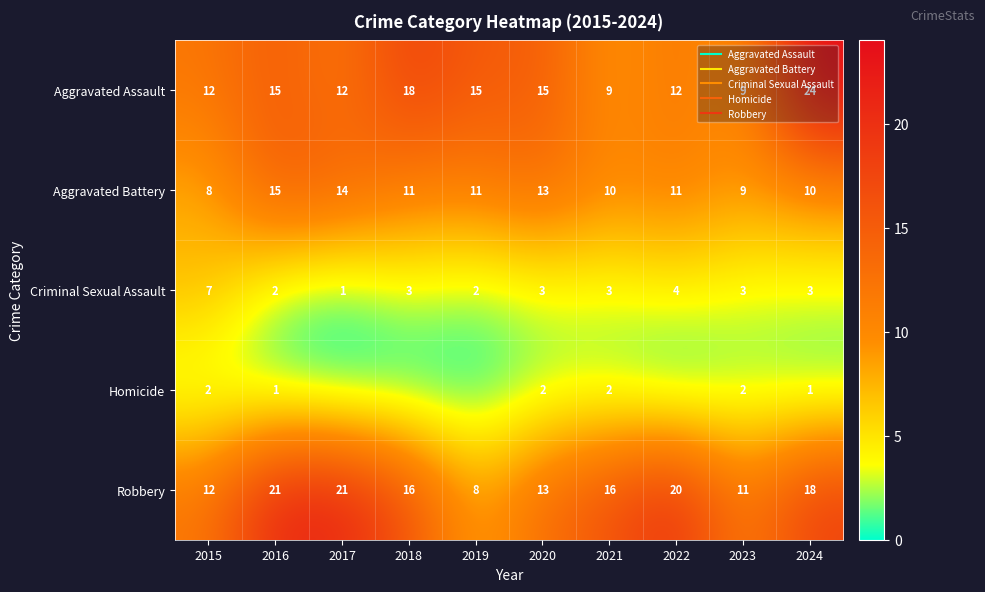

True or false: Aggravated Battery has a value of 15 at 2016.

True